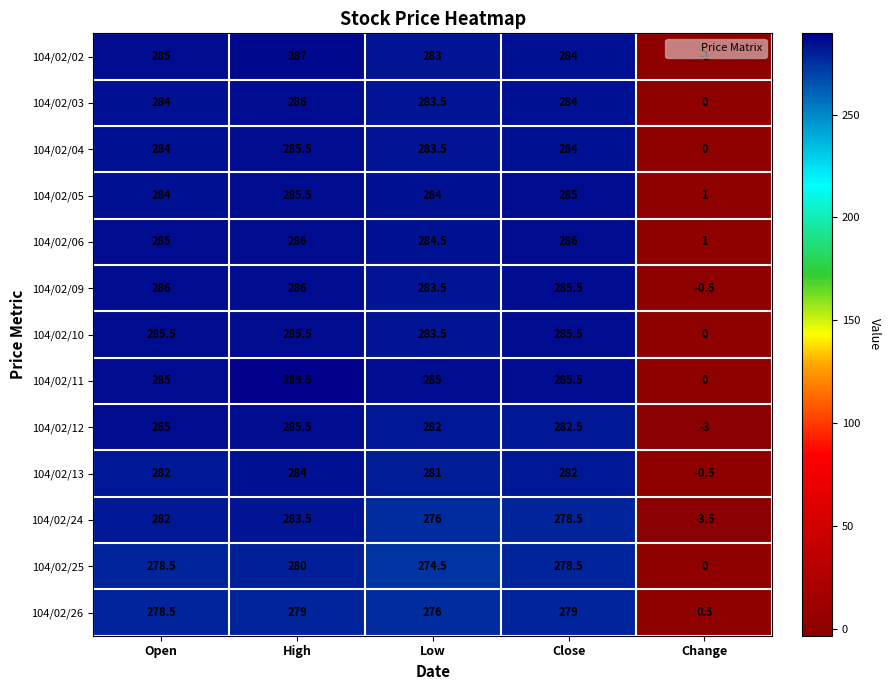

Which series changed the most between Open and Close?

104/02/24